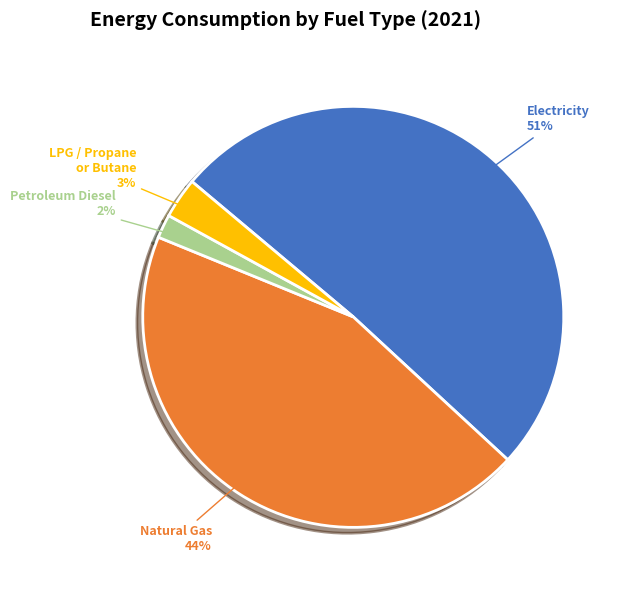

To the nearest percent, what portion does Petroleum Diesel represent?

2%